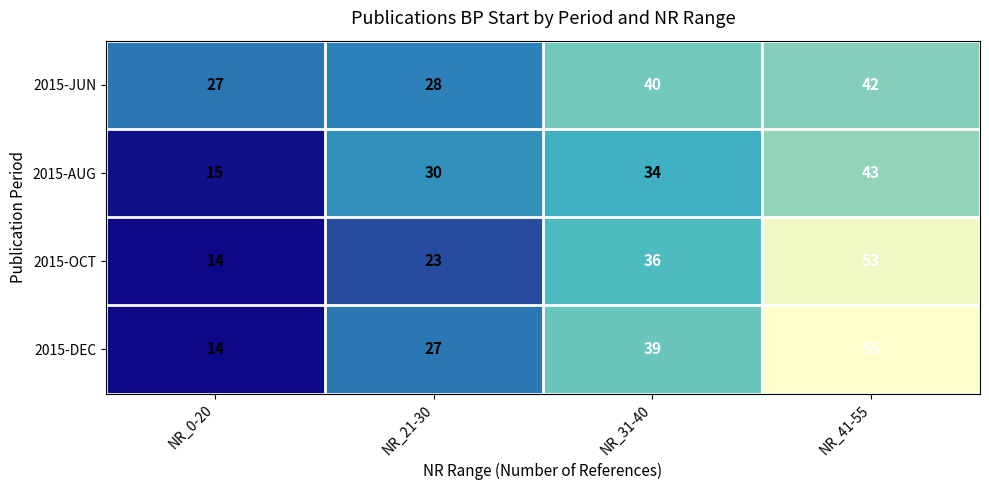

Is the value of 2015-AUG at NR_31-40 greater than the value of 2015-DEC at NR_0-20?

Yes